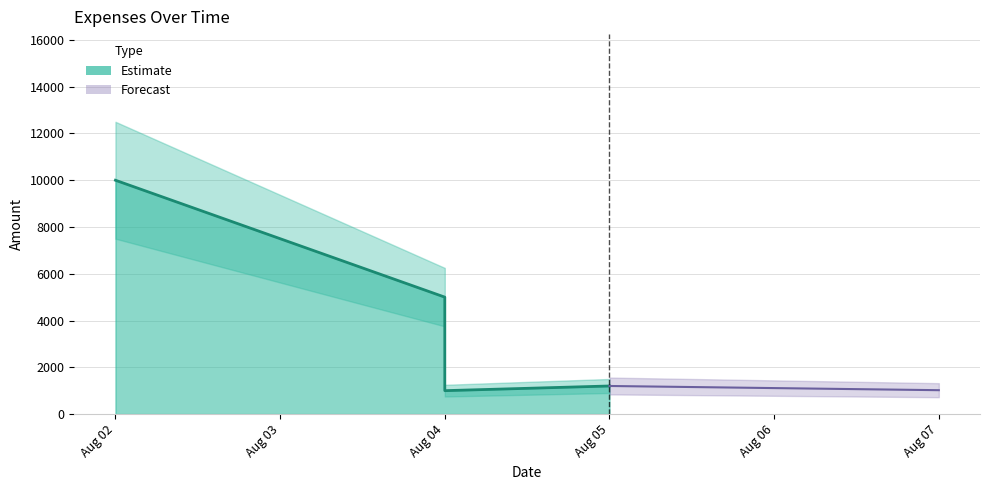

True or false: the data has more than 1 interior local peaks.

False